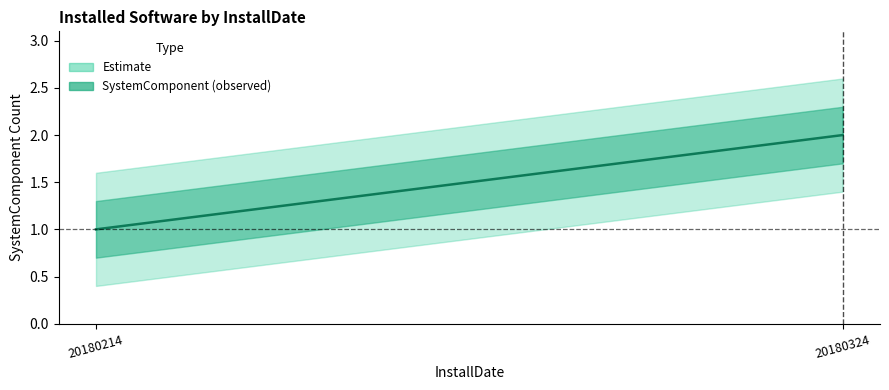

Is it true that the value at 20180214 is 1?

True